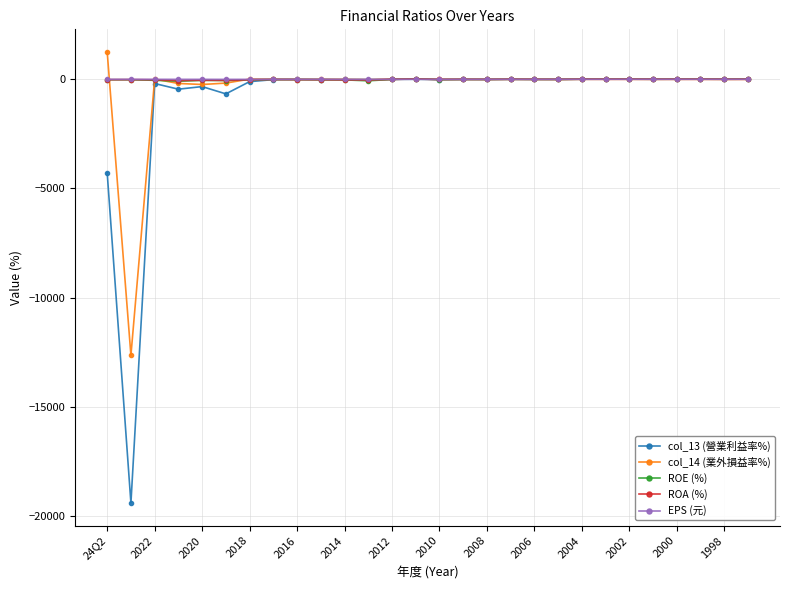

What is the minimum value shown in the chart?

-19421.0